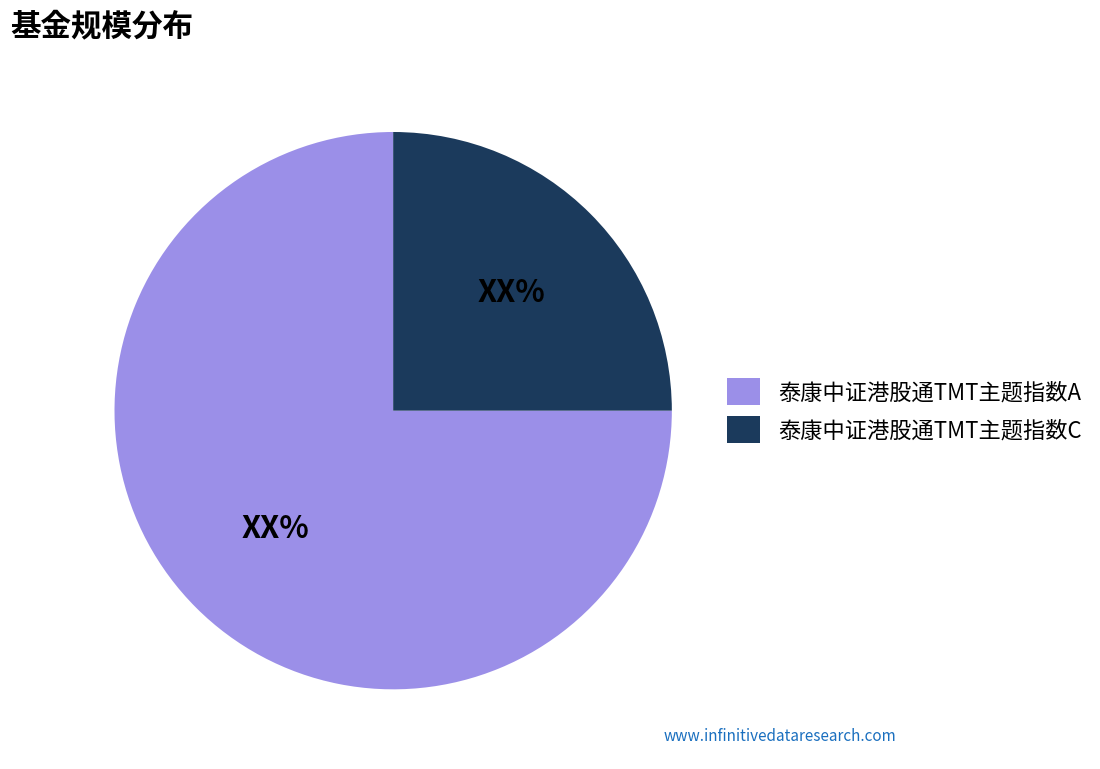

Combined, do 泰康中证港股通TMT主题指数A and 泰康中证港股通TMT主题指数C account for over 50%?

Yes